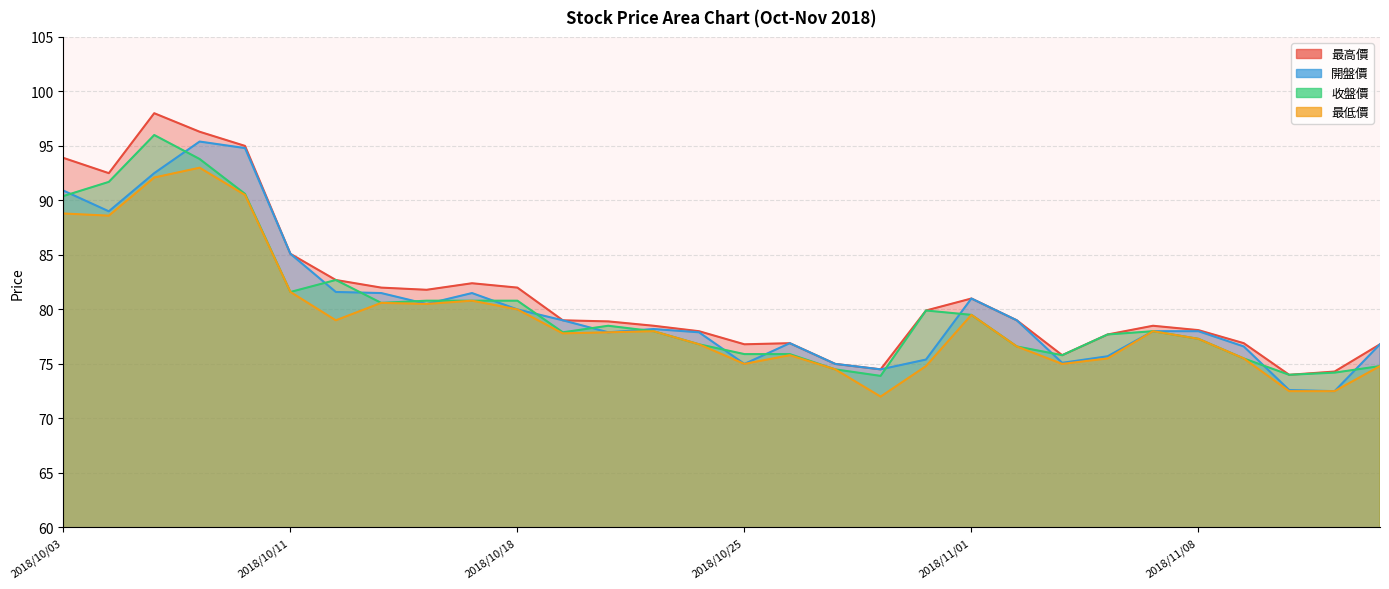

List the labels in order of 開盤價 value, smallest first.

2018/11/13, 2018/11/12, 2018/10/30, 2018/10/25, 2018/10/29, 2018/11/05, 2018/10/31, 2018/11/06, 2018/11/09, 2018/11/14, 2018/10/26, 2018/10/22, 2018/10/24, 2018/11/07, 2018/11/08, 2018/10/23, 2018/10/19, 2018/11/02, 2018/10/18, 2018/10/16, 2018/11/01, 2018/10/15, 2018/10/17, 2018/10/12, 2018/10/11, 2018/10/04, 2018/10/03, 2018/10/05, 2018/10/09, 2018/10/08